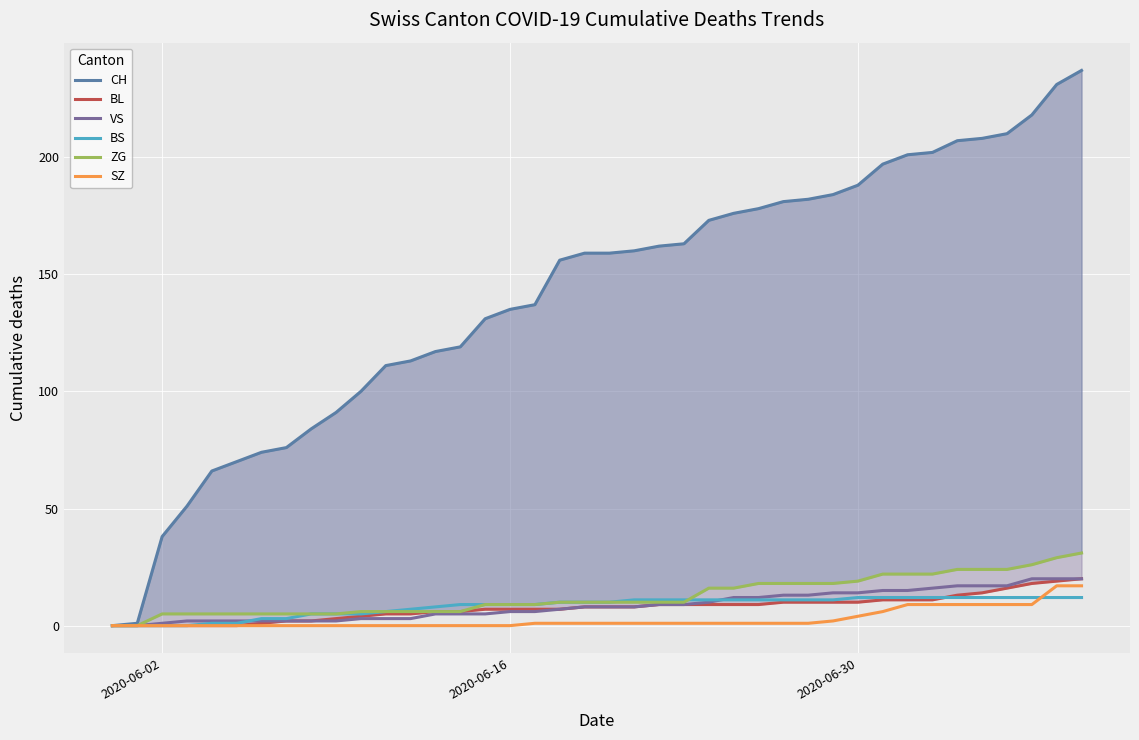

True or false: SZ and BL intersect in this chart.

False